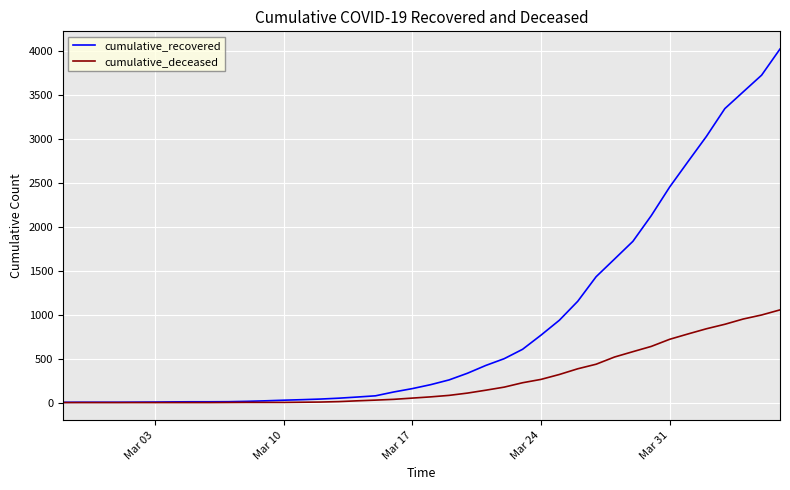

Which series has the largest total across all categories?

cumulative_recovered